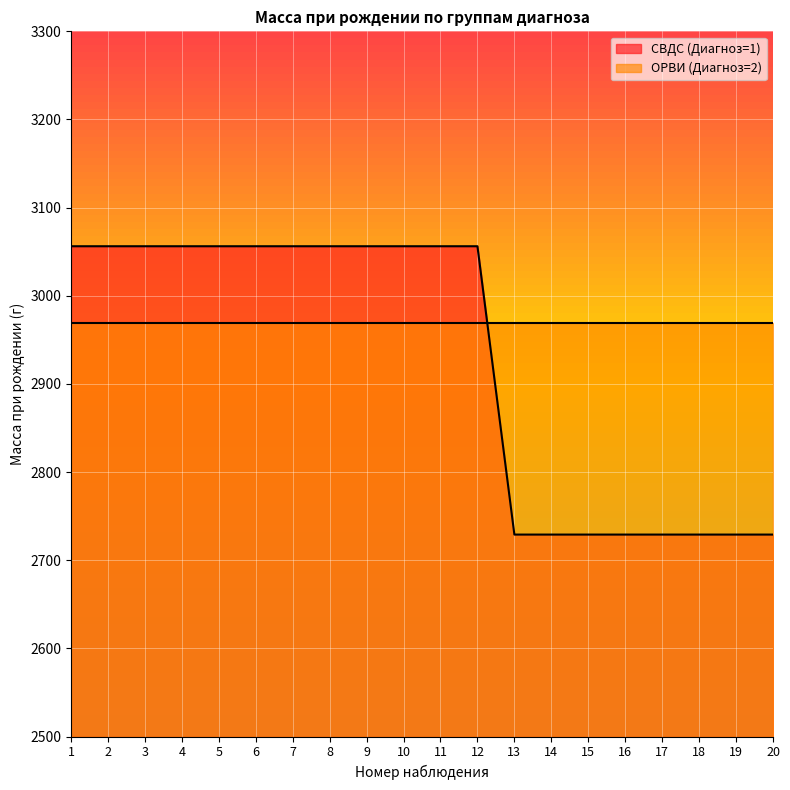

Read the value at 1.

3056.2